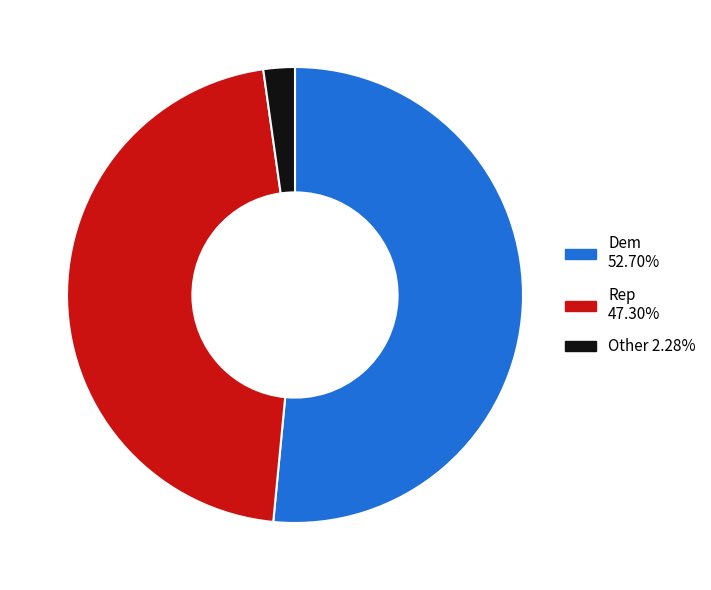

Is there any slice that represents more than half of the pie?

Yes